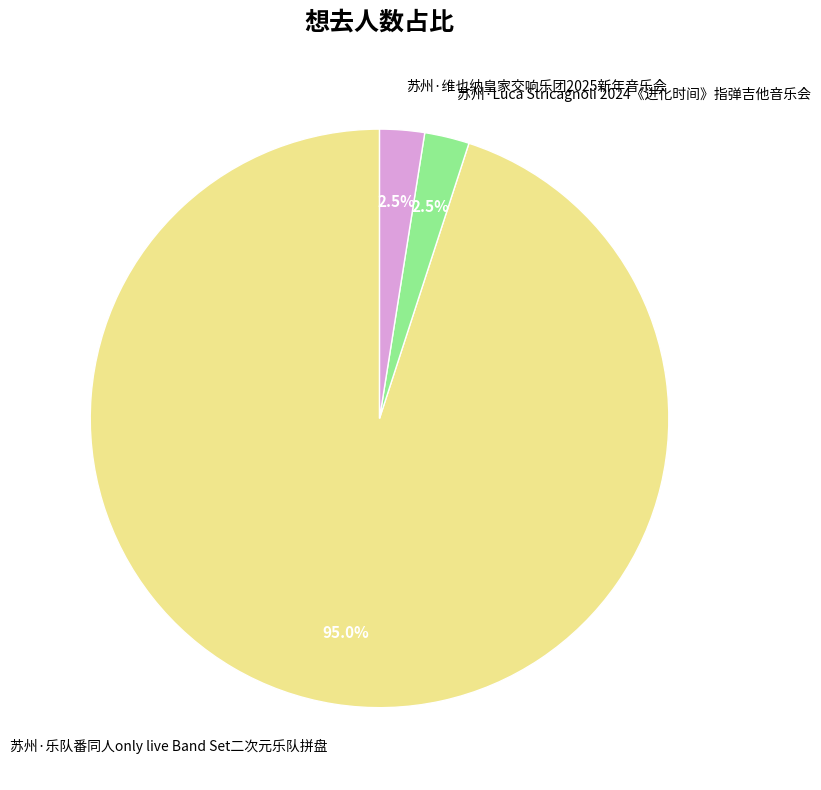

Which has a higher value, 苏州·乐队番同人only live Band Set二次元乐队拼盘 or 苏州·Luca Stricagnoli 2024《进化时间》指弹吉他音乐会?

苏州·乐队番同人only live Band Set二次元乐队拼盘